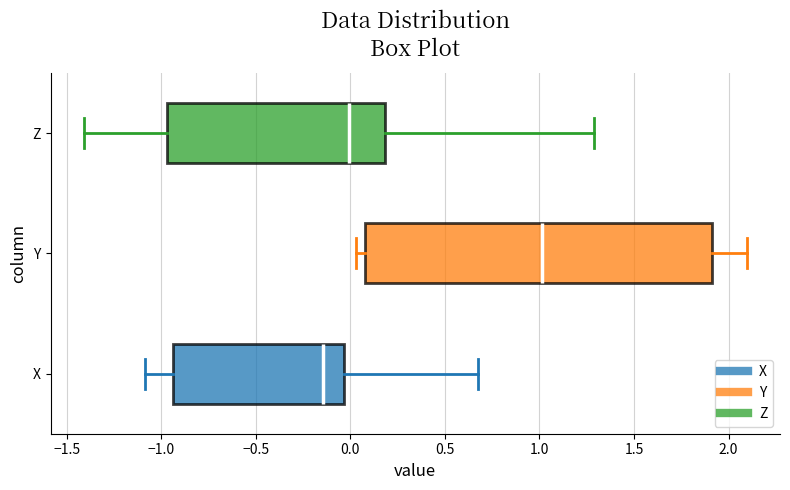

Reading bottom to top, transcribe this box plot: for each box, give where its median line is, the range the box spans, and where its two whiskers end, as read against the x-axis. The values are not printed on the chart, so give them approximately, as read against the axis.

X: median -0.15, box -0.95 to -0.05, whiskers -1.10 to 0.65
Y: median 1.00, box 0.10 to 1.90, whiskers 0.05 to 2.10
Z: median 0.00, box -0.95 to 0.20, whiskers -1.40 to 1.30